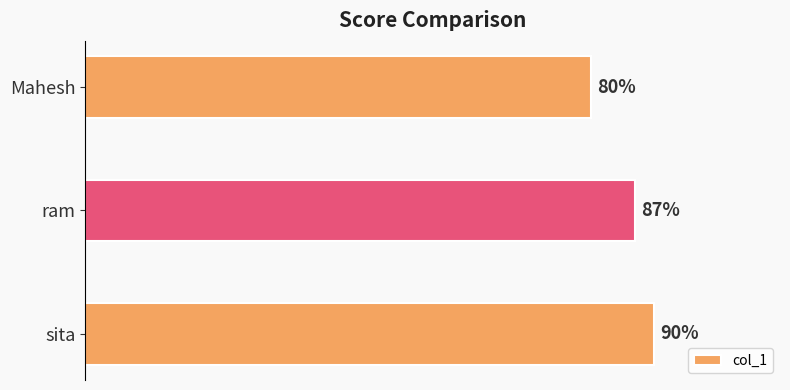

Are the bars horizontal?

Yes